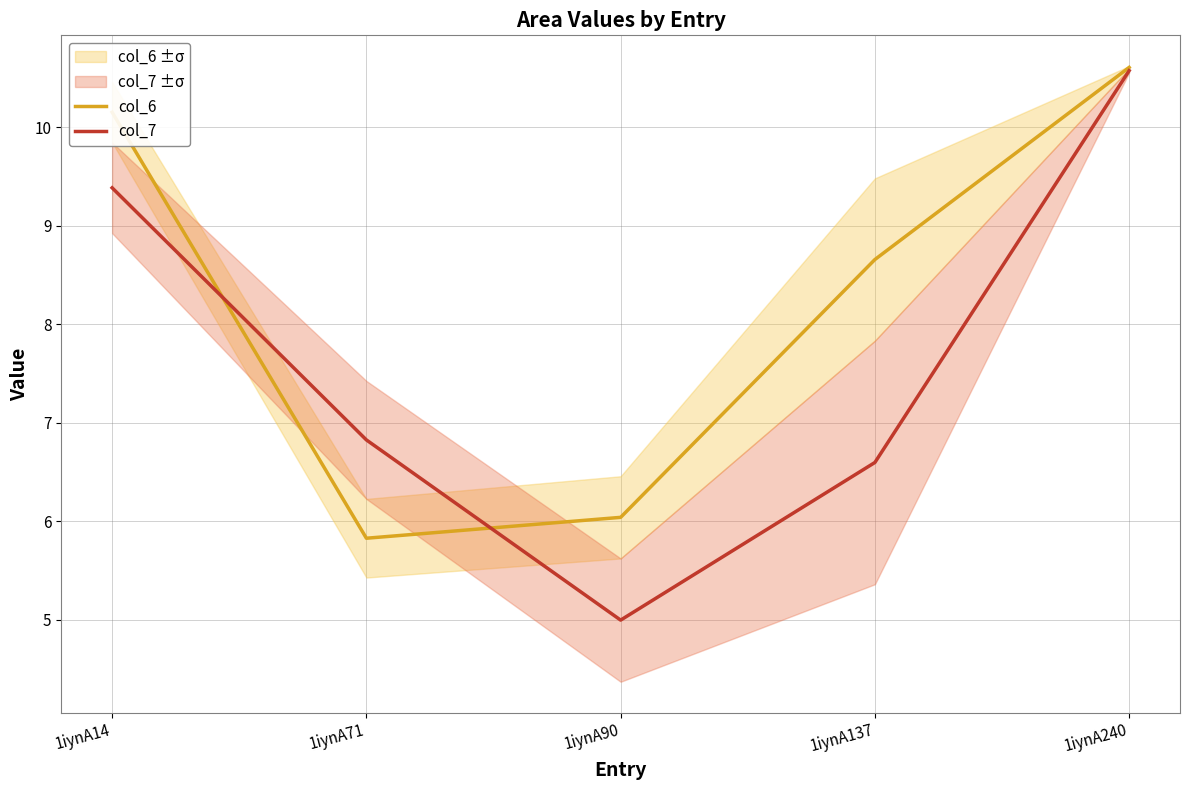

What is the approximate value of col_6 at 1iynA137?

8.7